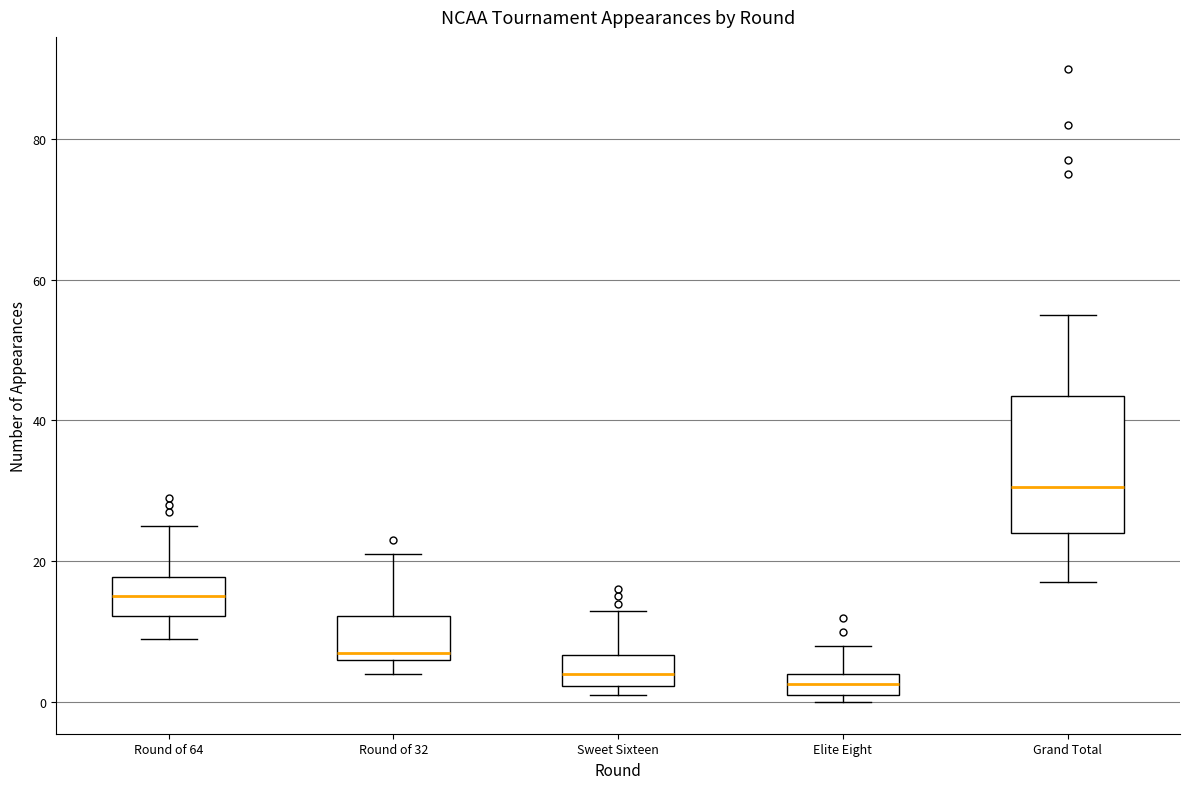

Reading left to right, transcribe this box plot: for each box, give where its median line is, the range the box spans, and where its two whiskers end, as read against the y-axis. The values are not printed on the chart, so give them approximately, as read against the axis.

Round of 64: median 16, box 12 to 18, whiskers 10 to 26
Round of 32: median 8, box 6 to 12, whiskers 4 to 22
Sweet Sixteen: median 4, box 2 to 6, whiskers 2 (just below the box's lower edge) to 14
Elite Eight: median 2 (inside the box), box 2 to 4, whiskers 0 to 8
Grand Total: median 30, box 24 to 44, whiskers 18 to 56